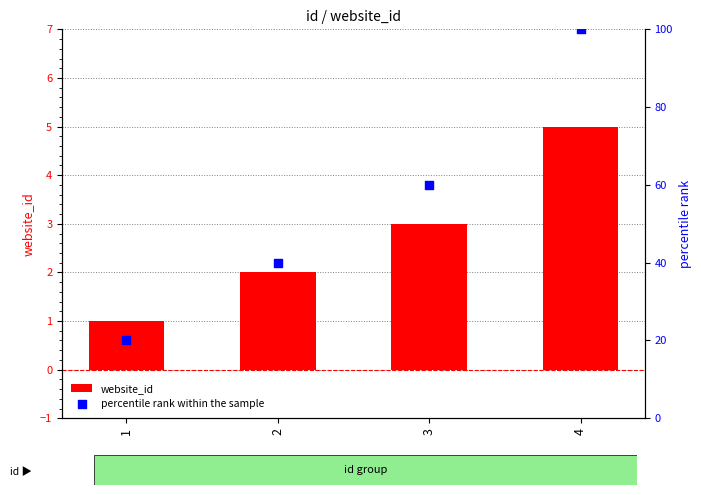

Is the value of website_id at 1 greater than the value of percentile rank within the sample at 1?

No